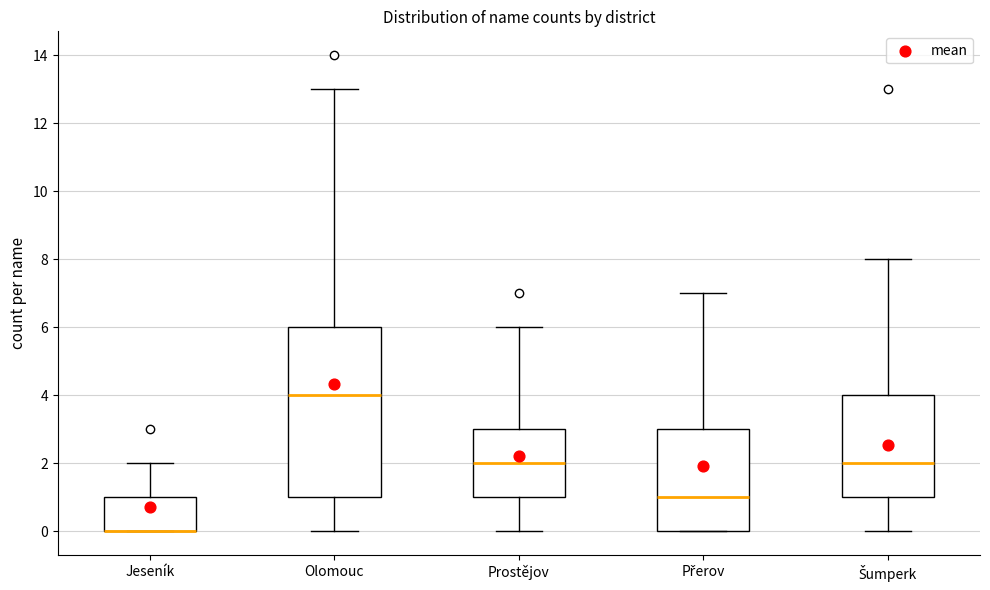

Reading left to right, transcribe this box plot: for each box, give where its median line is, the range the box spans, and where its two whiskers end, as read against the y-axis. The values are not printed on the chart, so give them approximately, as read against the axis.

Jeseník: median 0 (drawn on the box's lower edge), box 0 to 1, whiskers 0 to 2
Olomouc: median 4, box 1 to 6, whiskers 0 to 13
Prostějov: median 2, box 1 to 3, whiskers 0 to 6
Přerov: median 1, box 0 to 3, whiskers 0 to 7
Šumperk: median 2, box 1 to 4, whiskers 0 to 8